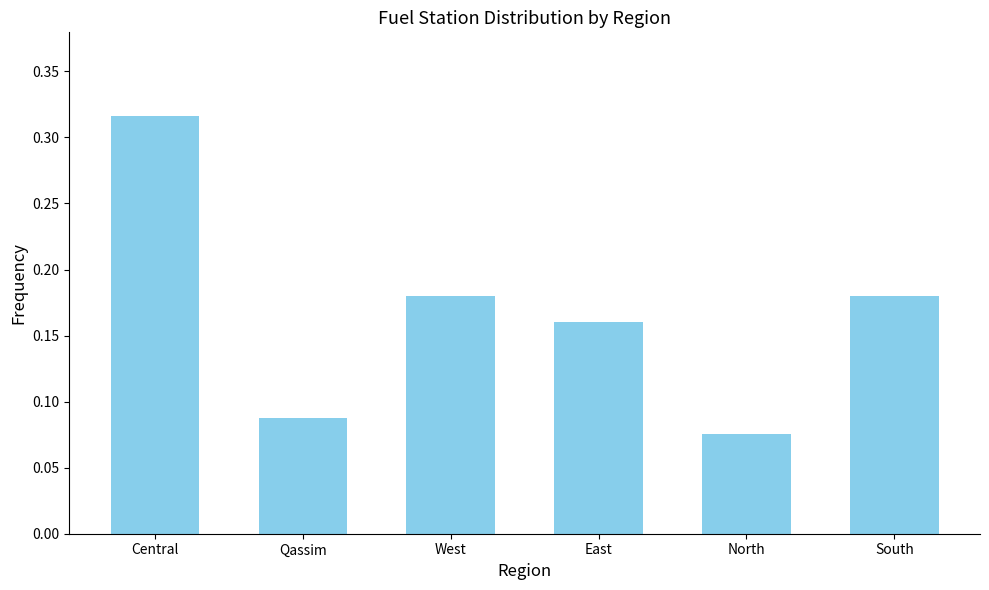

Which has a higher value, East or North?

East